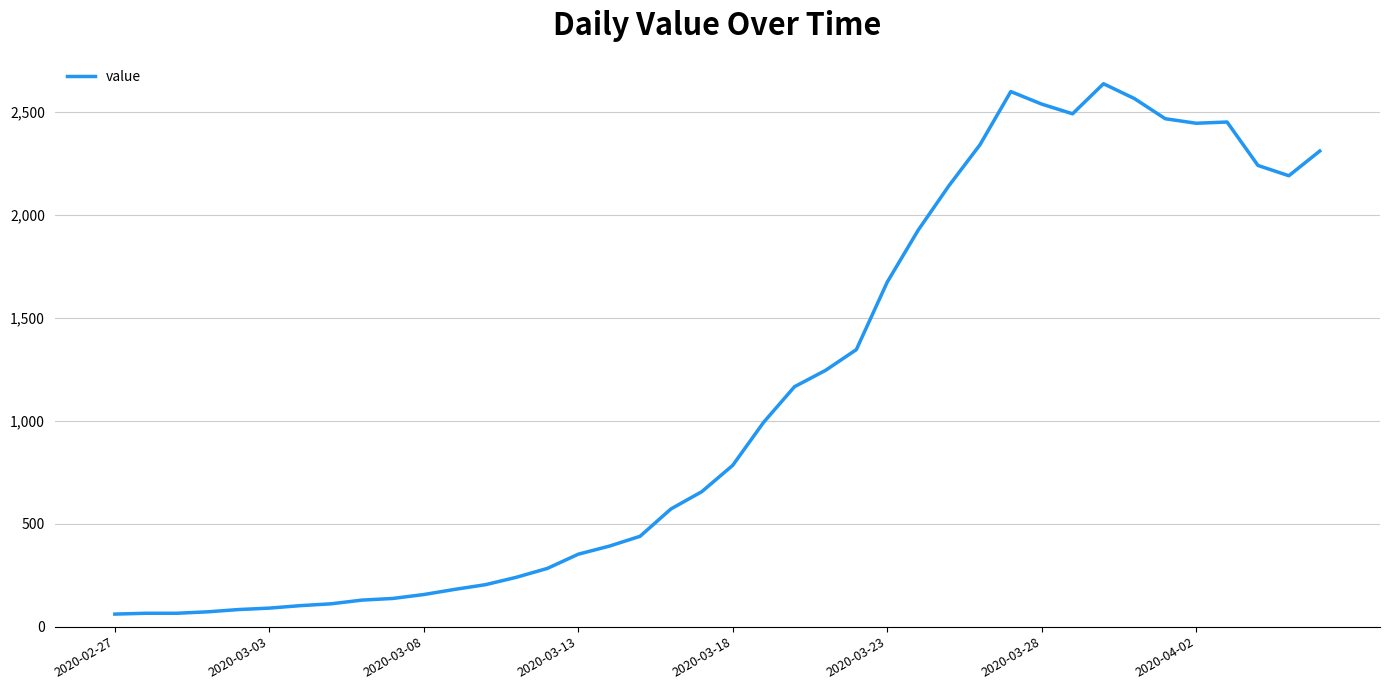

What is the difference between the maximum and minimum values?

2577